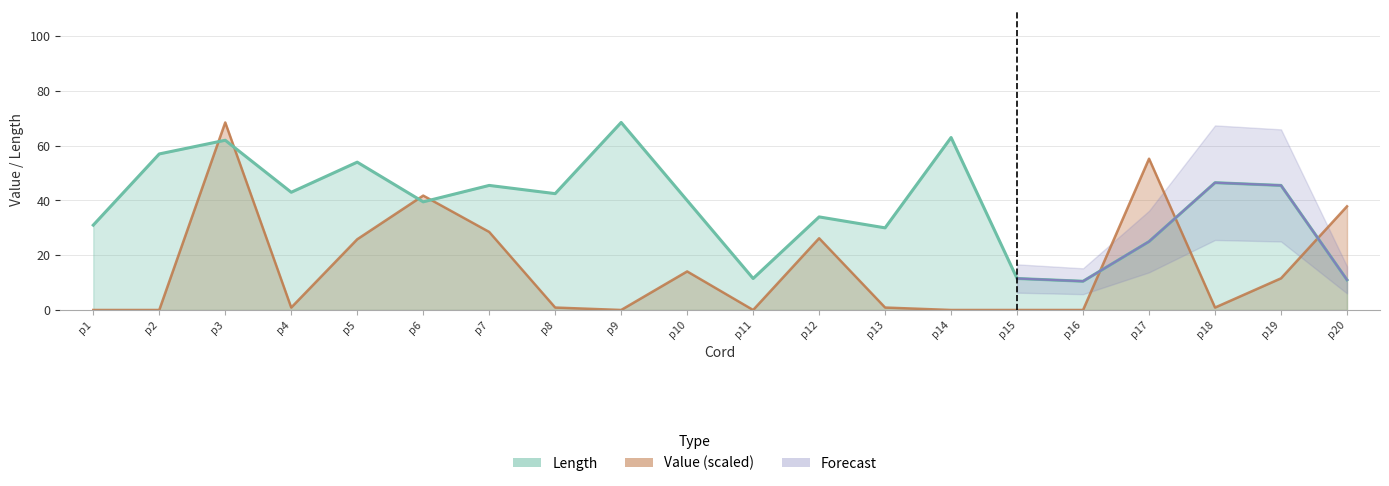

Which label corresponds to the smallest value in the chart?

p1